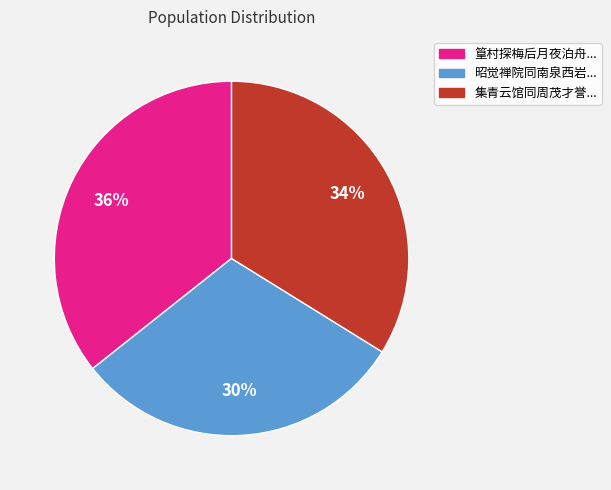

To the nearest percent, what portion does 集青云馆同周茂才誉... represent?

34%